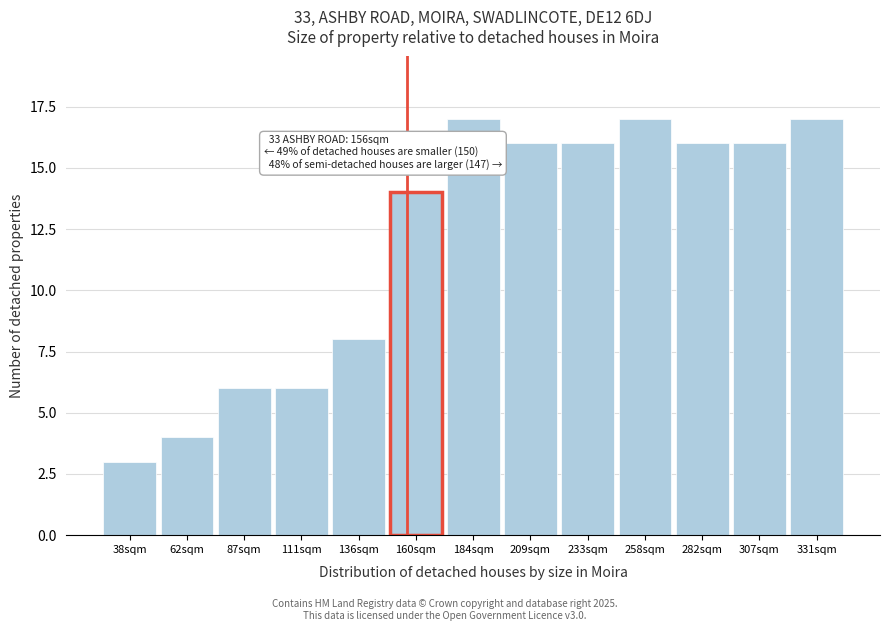

Reading left to right, transcribe all the data shown in this chart.

38sqm=3	62sqm=4	87sqm=6	111sqm=6	136sqm=8	160sqm=14	184sqm=17	209sqm=16	233sqm=16	258sqm=17	282sqm=16	307sqm=16	331sqm=17